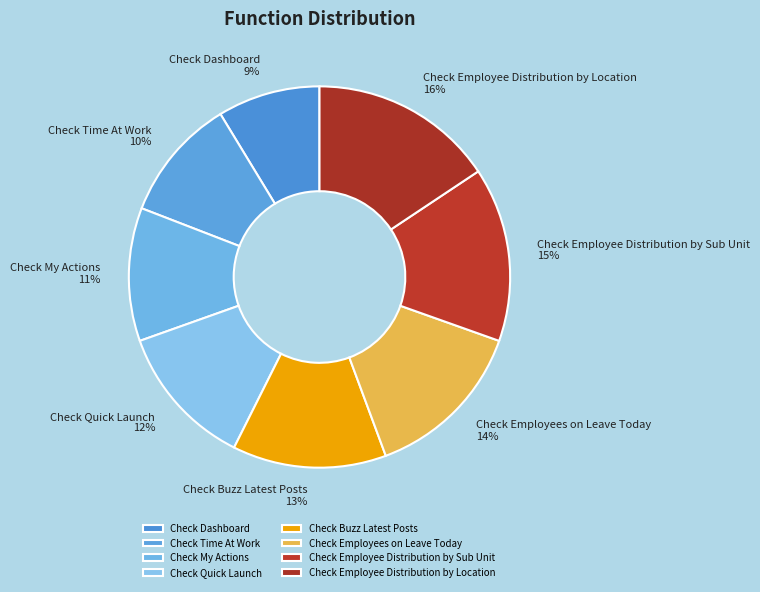

Is it true that Check Quick Launch is 23% of the pie?

False